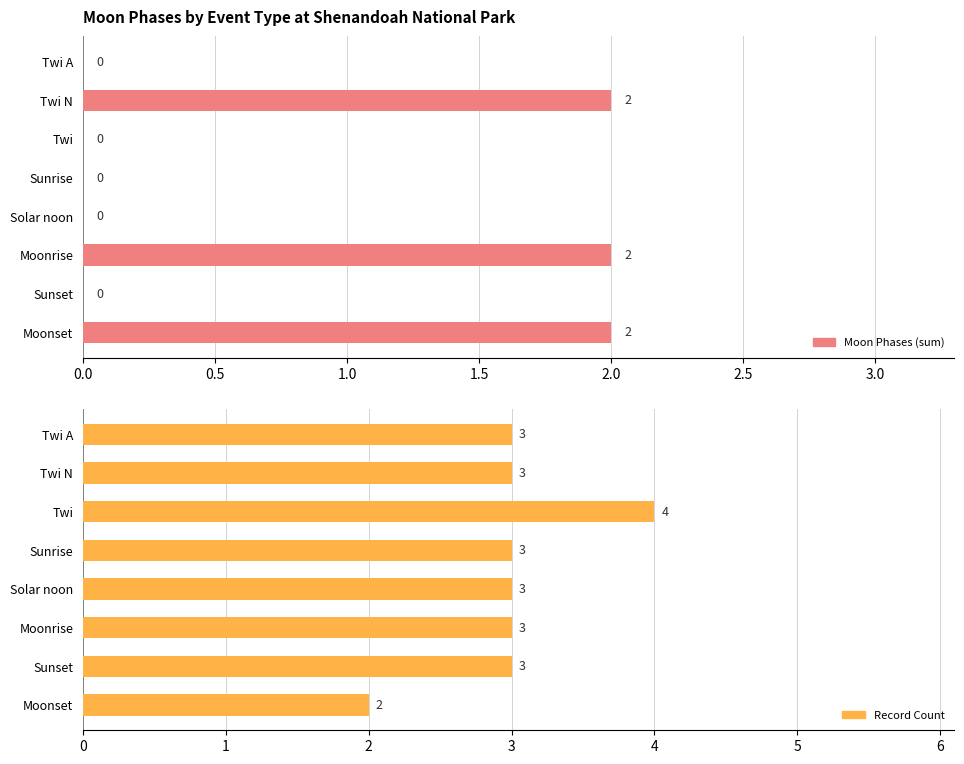

List the series in order of their peak value, highest first.

Record Count, Moon Phases (sum)